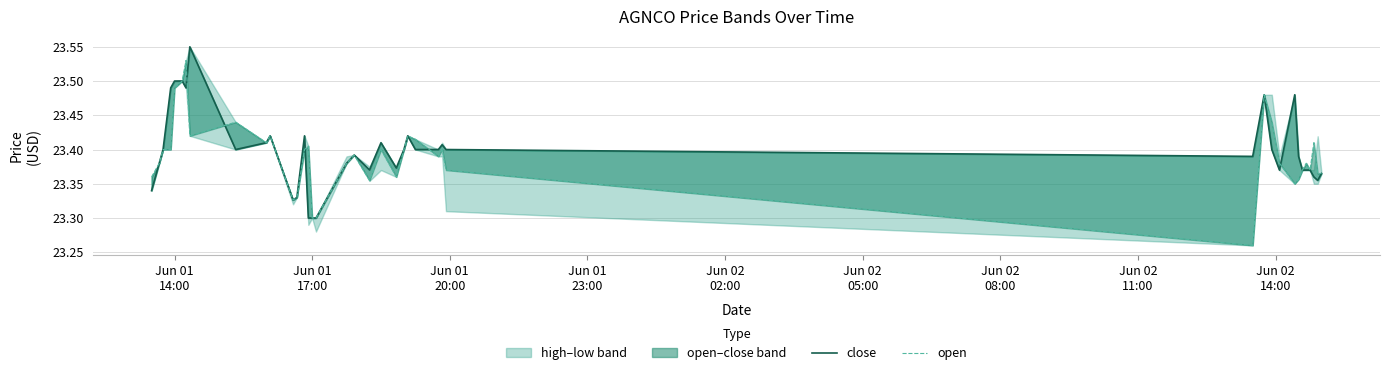

Reading left to right, list all the values displayed in this chart.

close: 23.3	23.4	23.4	23.5	23.5	23.5	23.5	23.6	23.4	23.4	23.4	23.3	23.3	23.4	23.3	23.3	23.3	23.4	23.4	23.4	23.4	23.4	23.4	23.4	23.4	23.4	23.4	23.4	23.4	23.5	23.4	23.4	23.5	23.4	23.4	23.4	23.4	23.4	23.4	23.4
open: 23.4	23.4	23.4	23.4	23.5	23.5	23.5	23.4	23.4	23.4	23.4	23.3	23.3	23.4	23.4	23.3	23.3	23.4	23.4	23.4	23.4	23.4	23.4	23.4	23.4	23.4	23.4	23.4	23.3	23.5	23.4	23.4	23.4	23.4	23.4	23.4	23.4	23.4	23.4	23.4